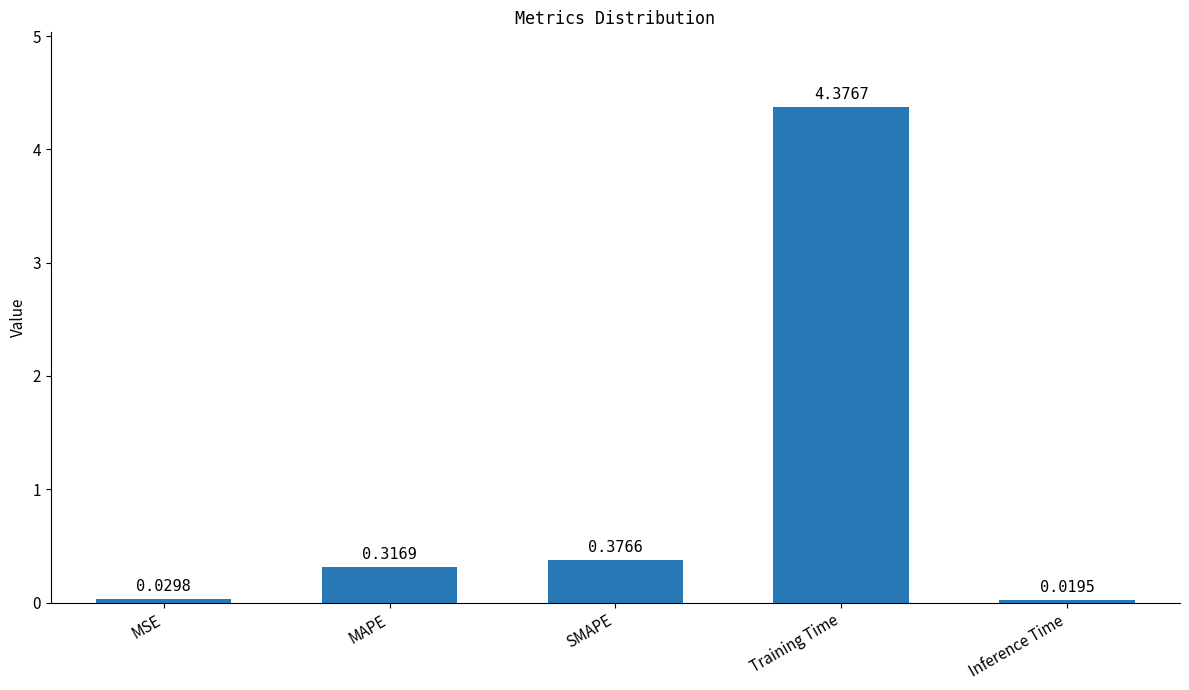

What is the label of the 2nd bar from the right?

Training Time